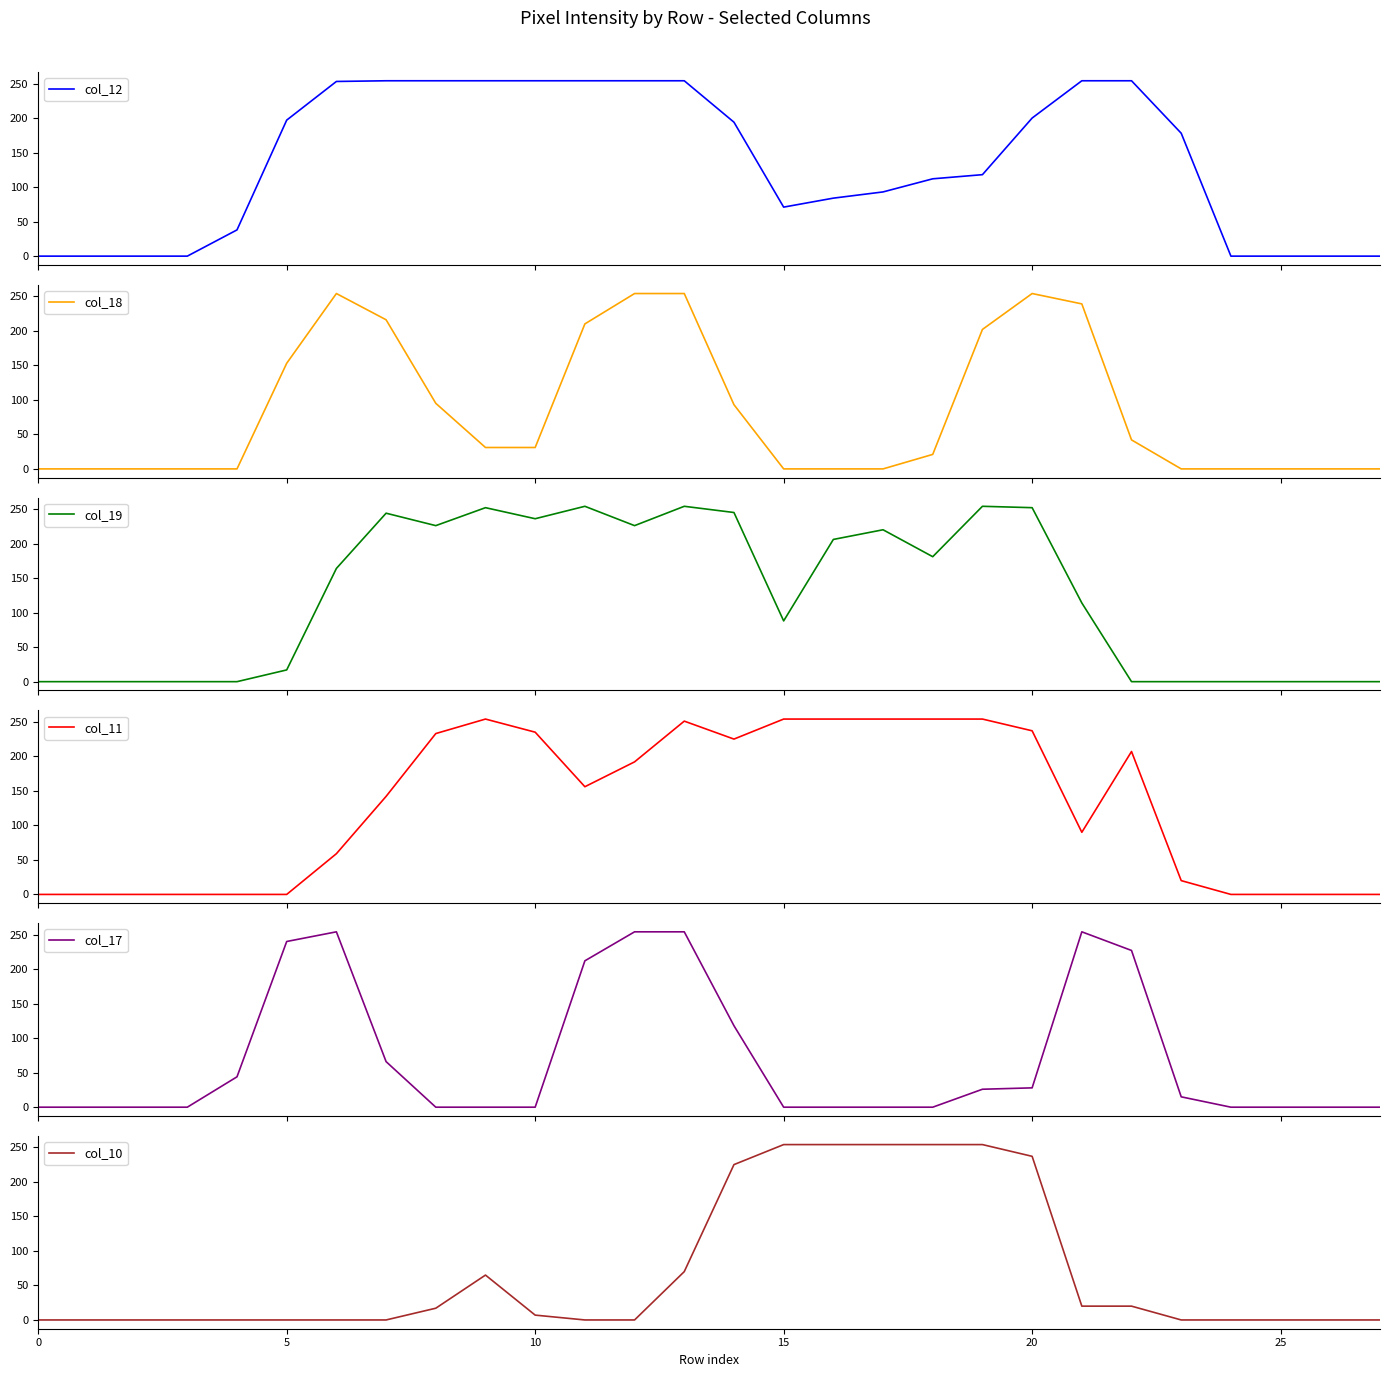

After their last crossing, which series has the higher values: col_11 or col_18?

col_11